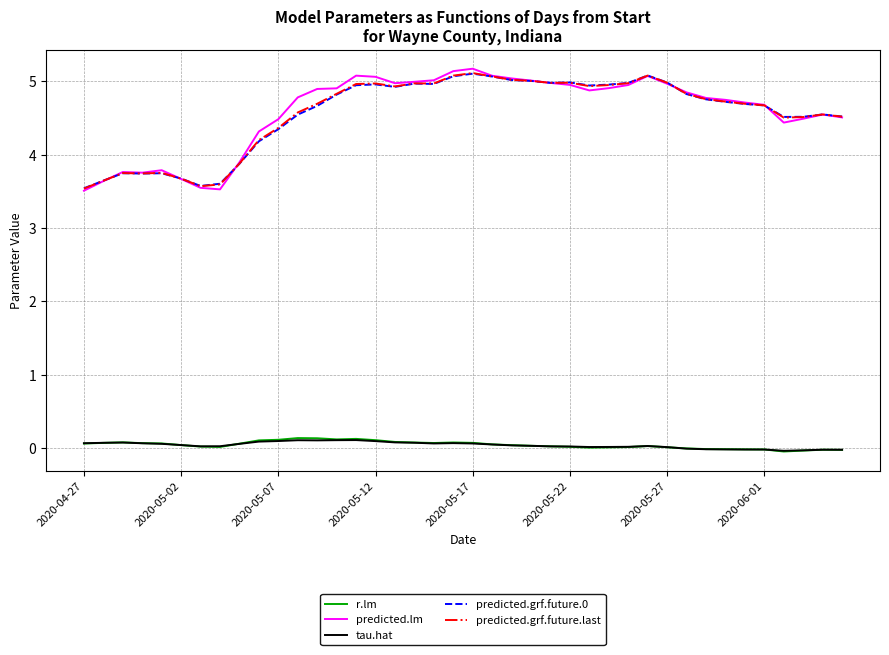

Which series has the largest range (max minus min)?

predicted.lm